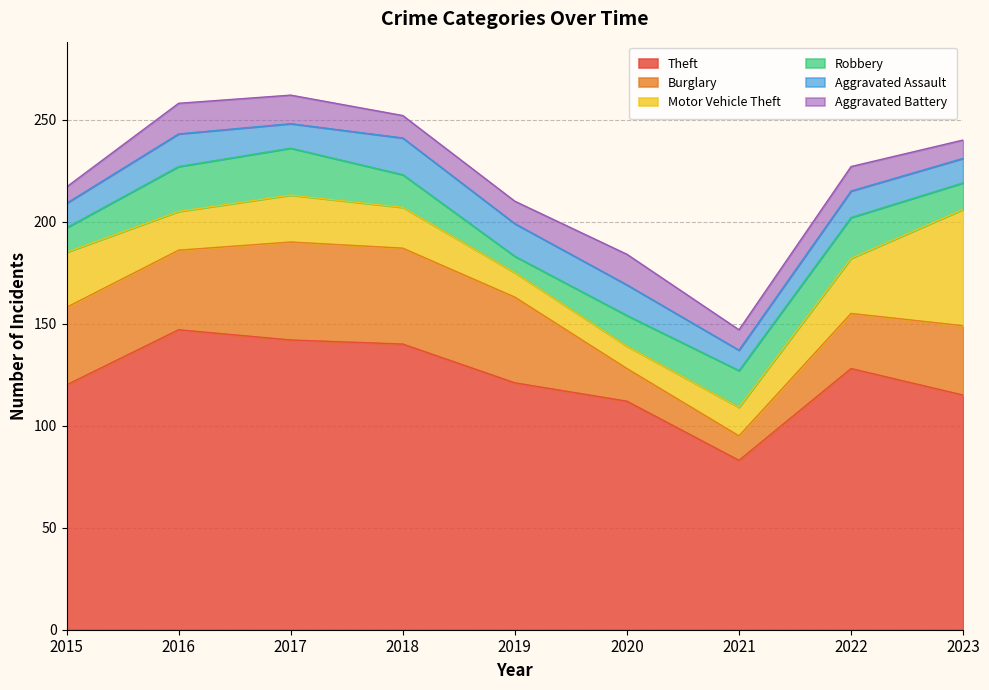

How many values in the Aggravated Assault series exceed 13?

4